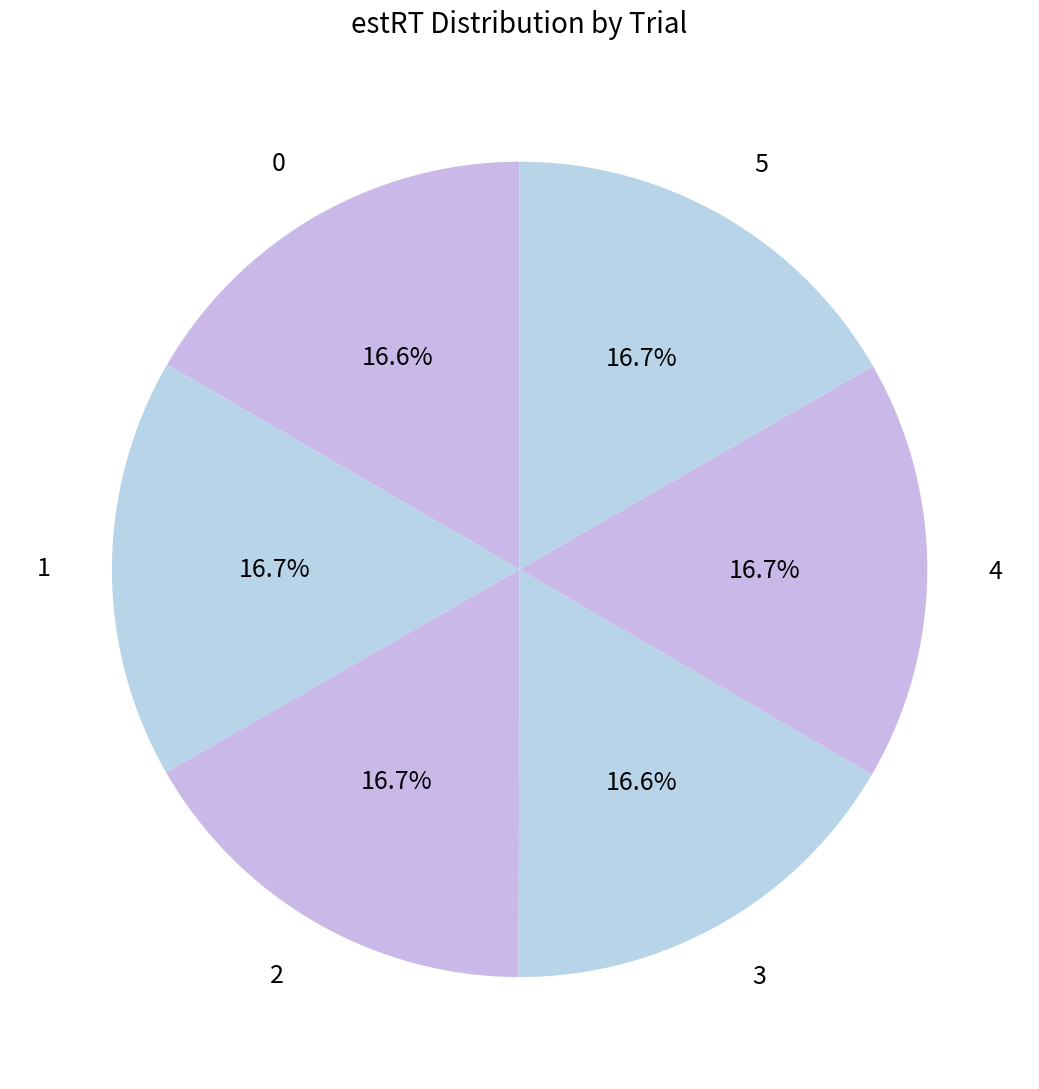

Is it true that 2 is 17% of the pie?

True